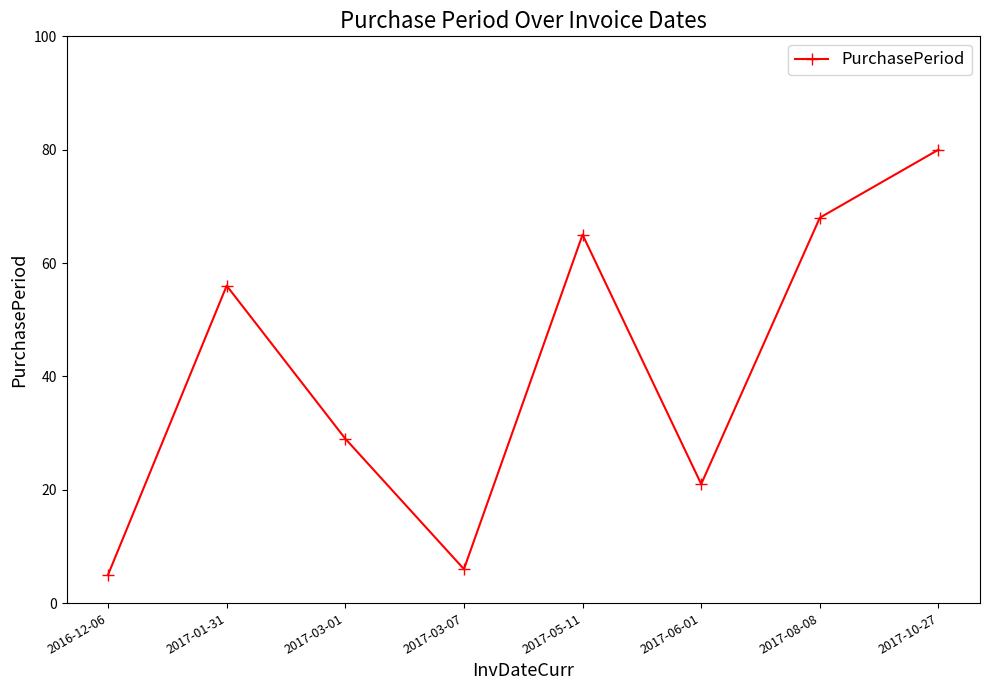

What is the sum of all values?

330